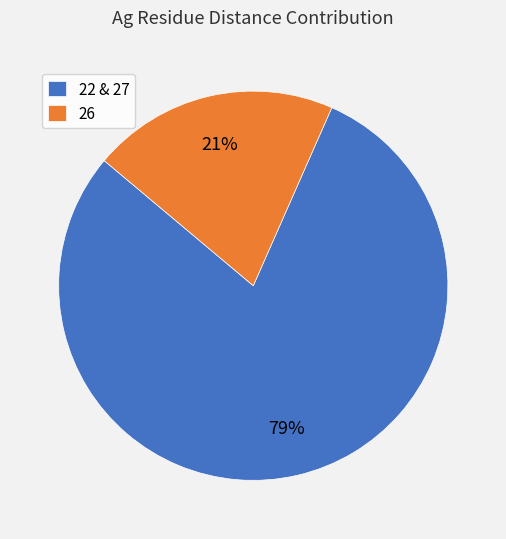

The 26 slice represents 11% of the pie. True or false?

False